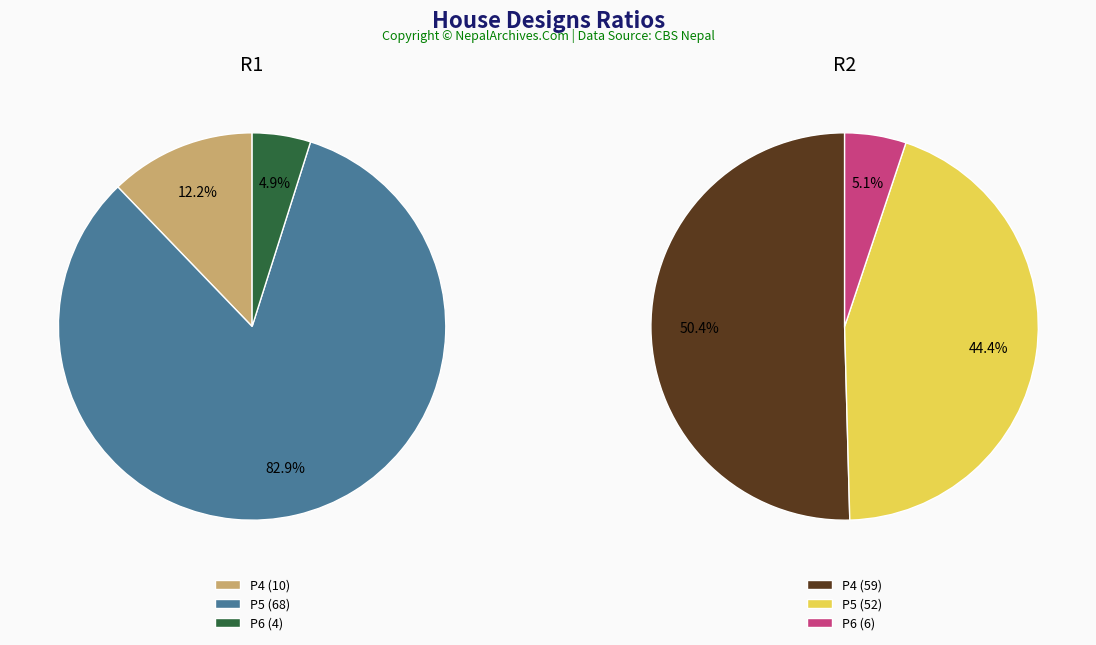

Does P6 account for over 50% of the chart?

No